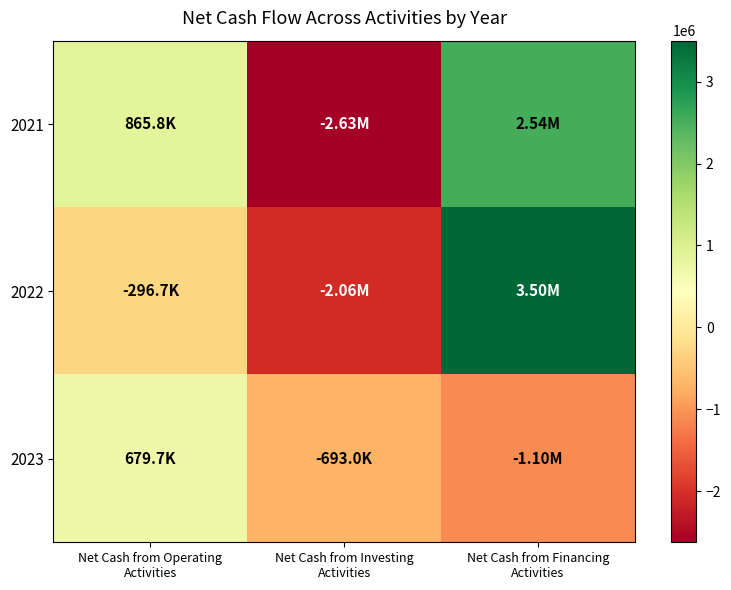

At which category is the sum across all series the highest?

Net Cash from Financing
Activities